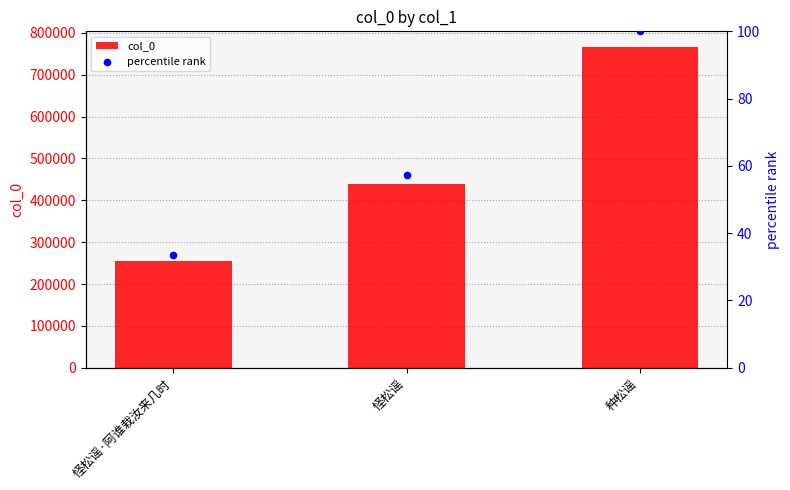

What is the total value across all series at 怪松谣?

438497.3